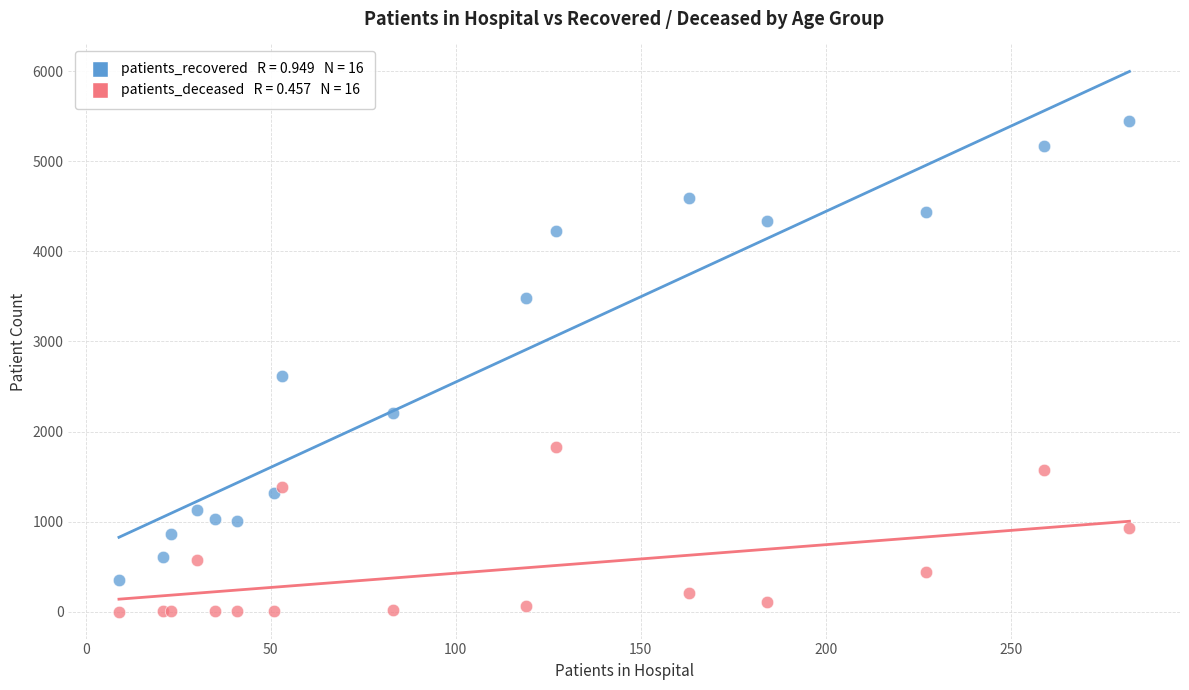

Across all series, what Y value is closest to 2722?

2620